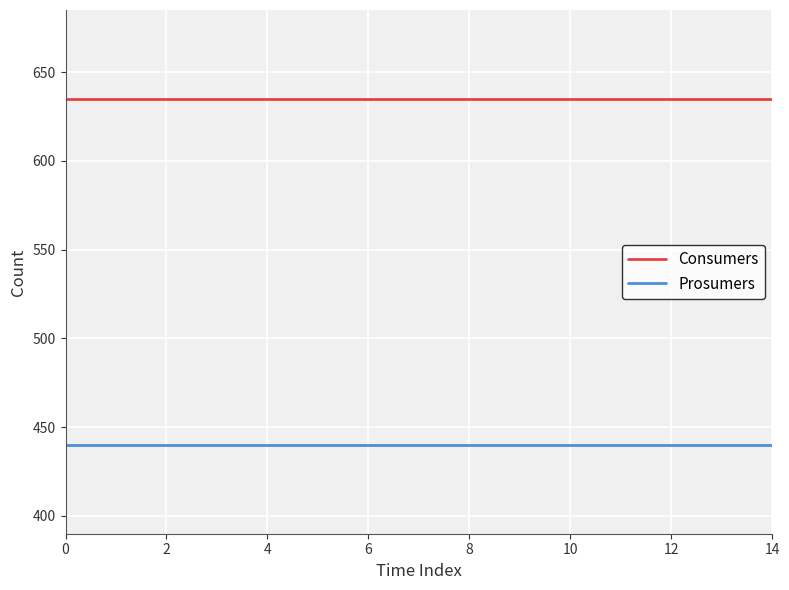

List the series in order of their overall mean, lowest first.

Prosumers, Consumers